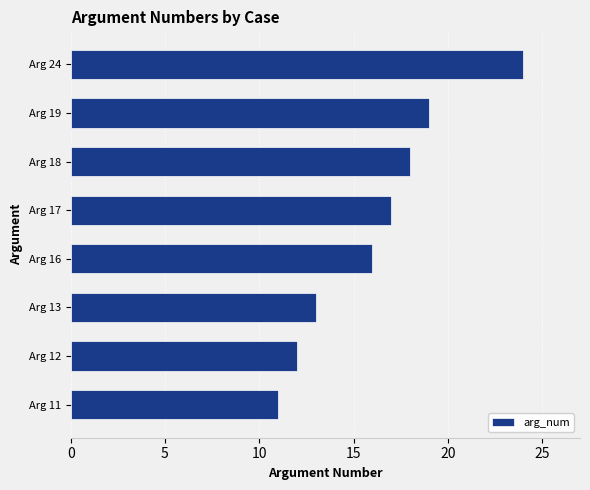

What is the sum of all values?

130